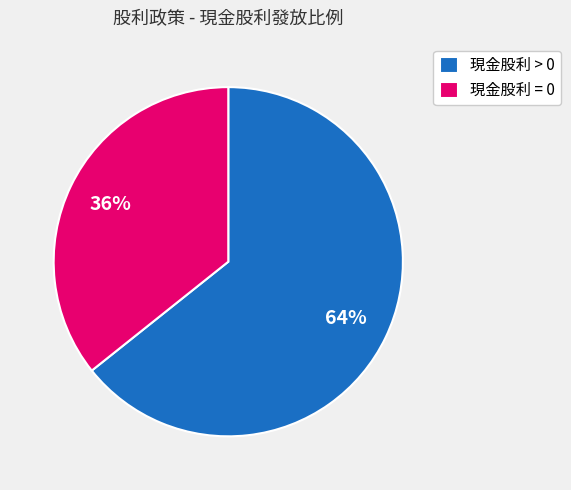

Rank the categories by value from highest to lowest.

現金股利 > 0, 現金股利 = 0